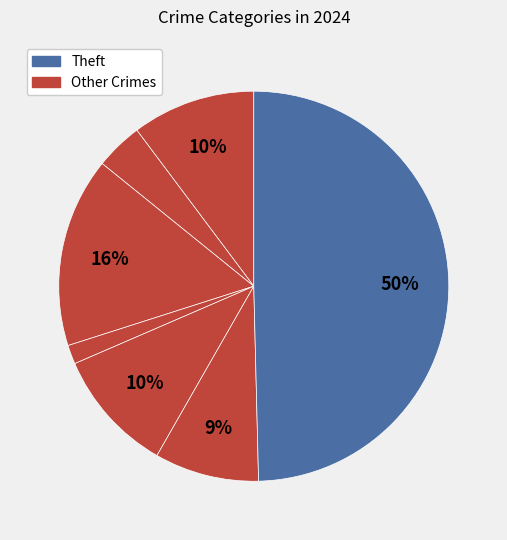

How many segments does this pie chart have?

7